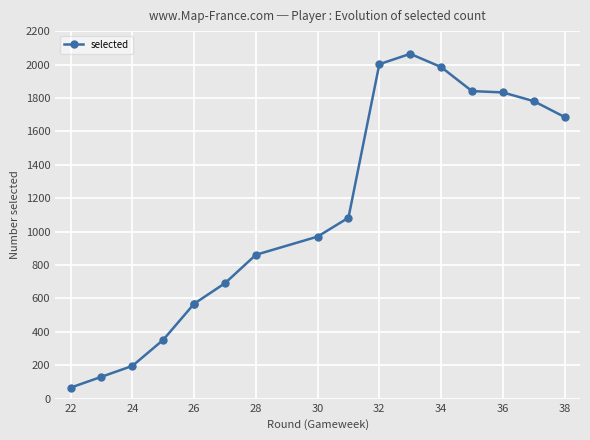

How many lines are shown in the chart?

1